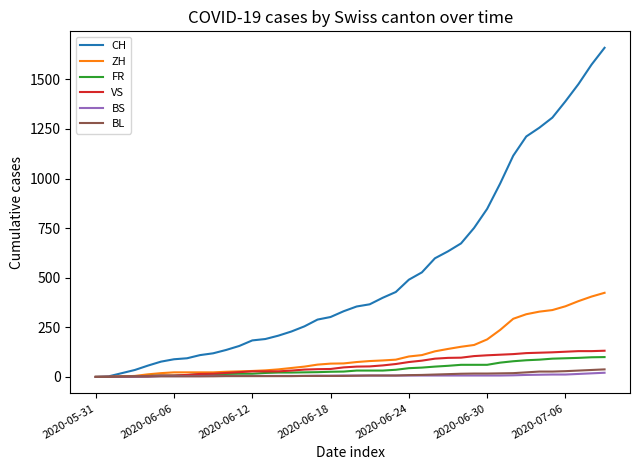

Which series has the largest total across all categories?

CH